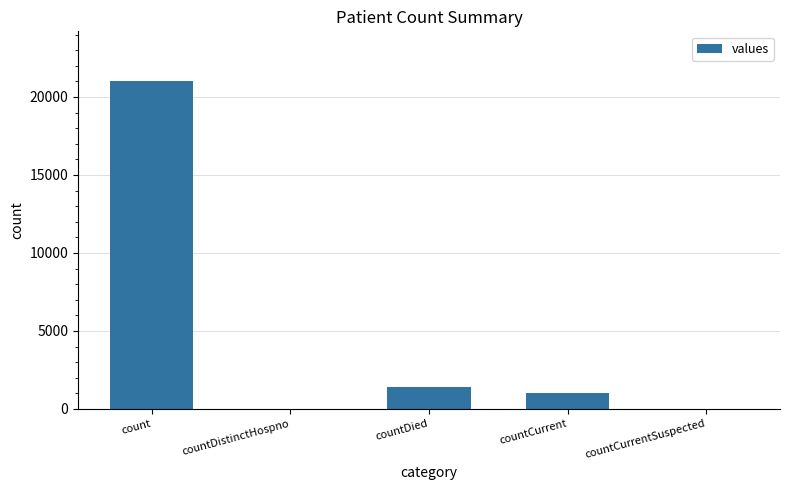

Is it true that the value at count is 21050?

True